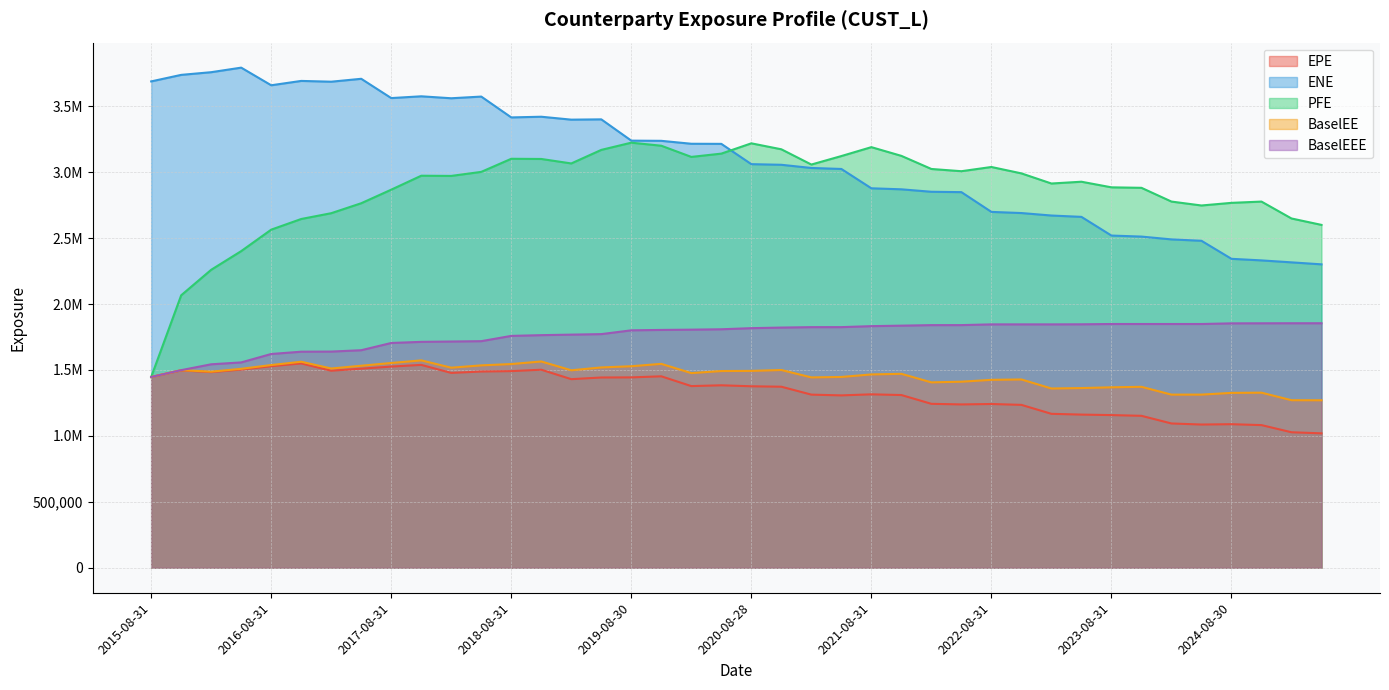

How many values in the EPE series exceed 1377620?

20